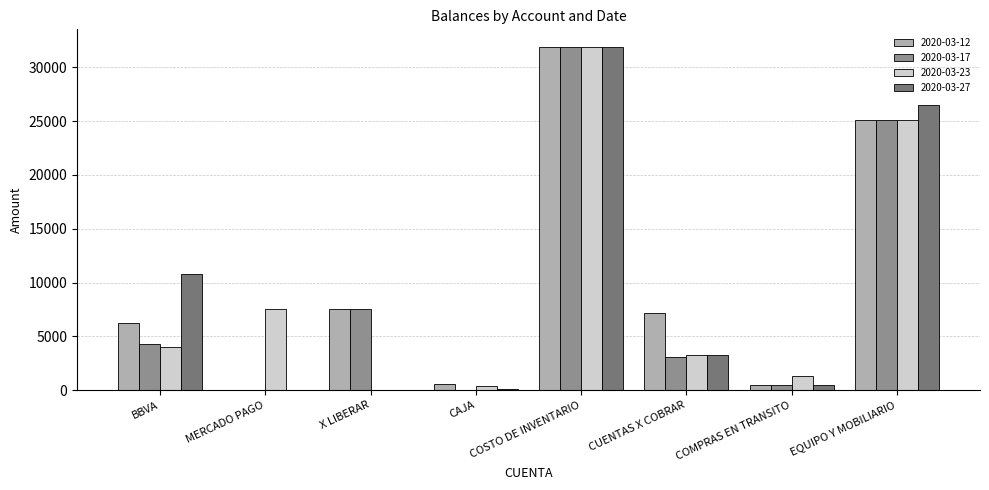

What is the sum of all 2020-03-23 values?

73561.7